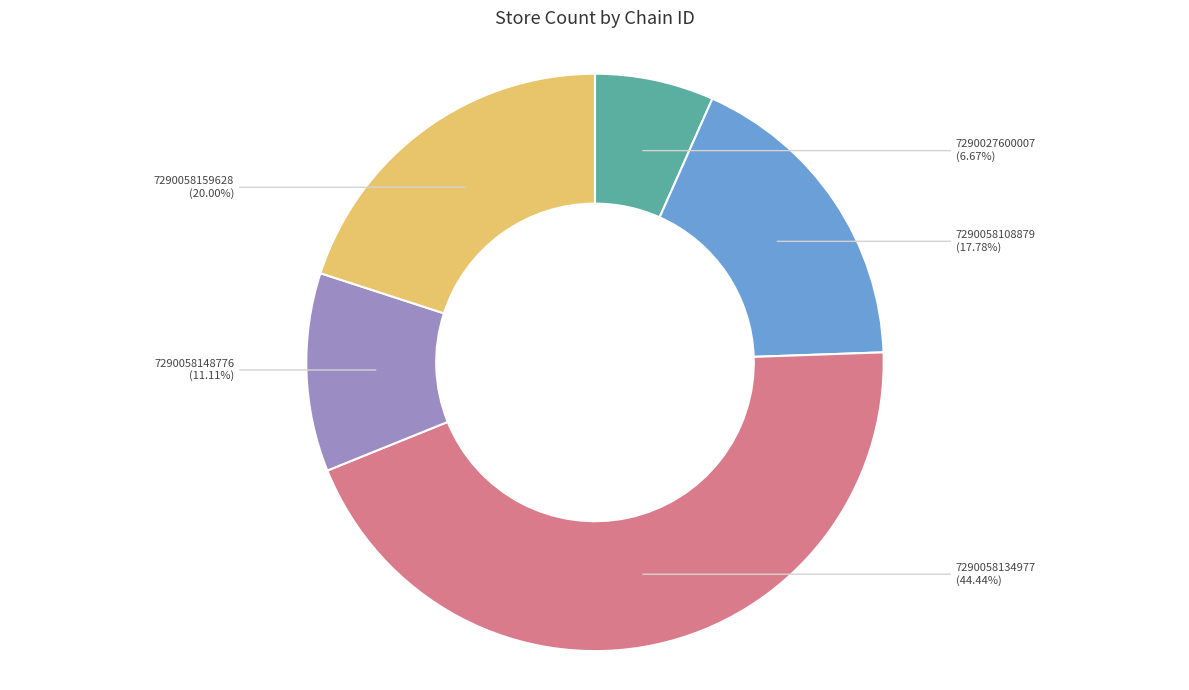

Does 7290058134977 account for over 50% of the chart?

No